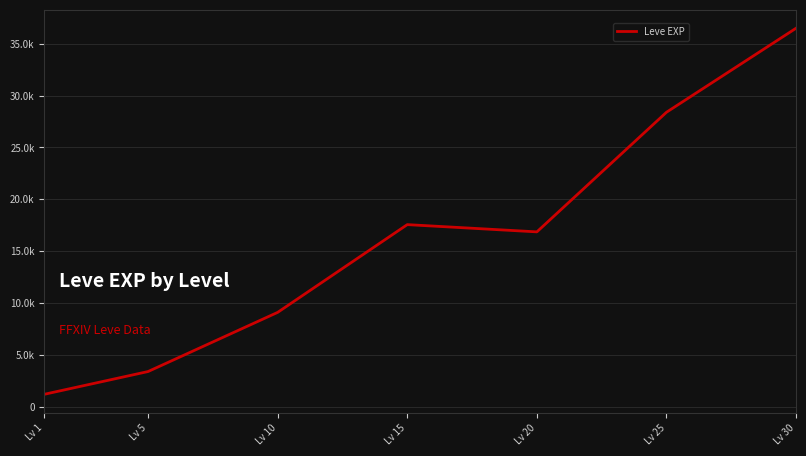

Does the chart have visible grid lines?

Yes